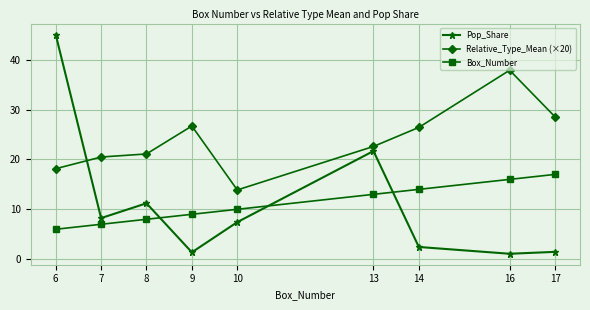

True or false: Pop_Share and Box_Number cross at least once.

True